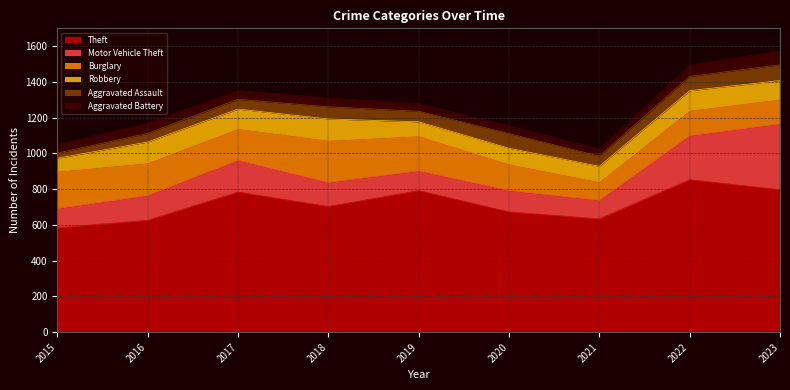

True or false: Burglary and Aggravated Assault intersect in this chart.

False